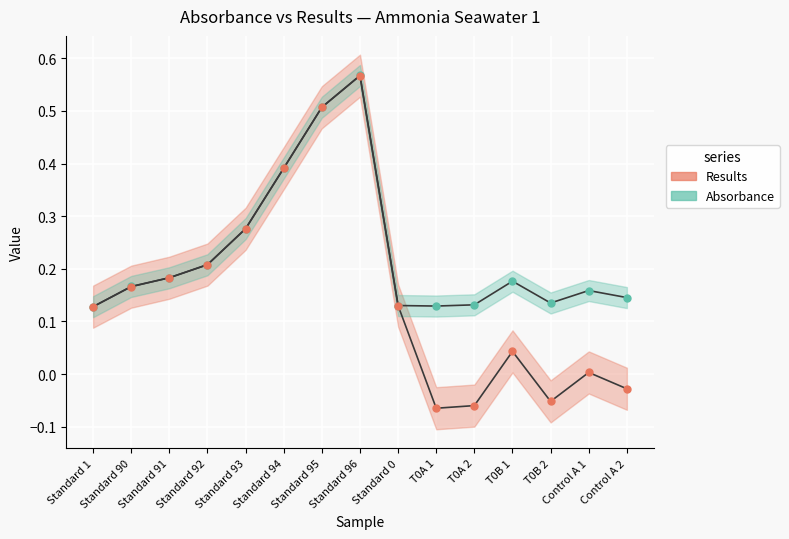

Which series changed the most between Standard 93 and T0B 1?

Results